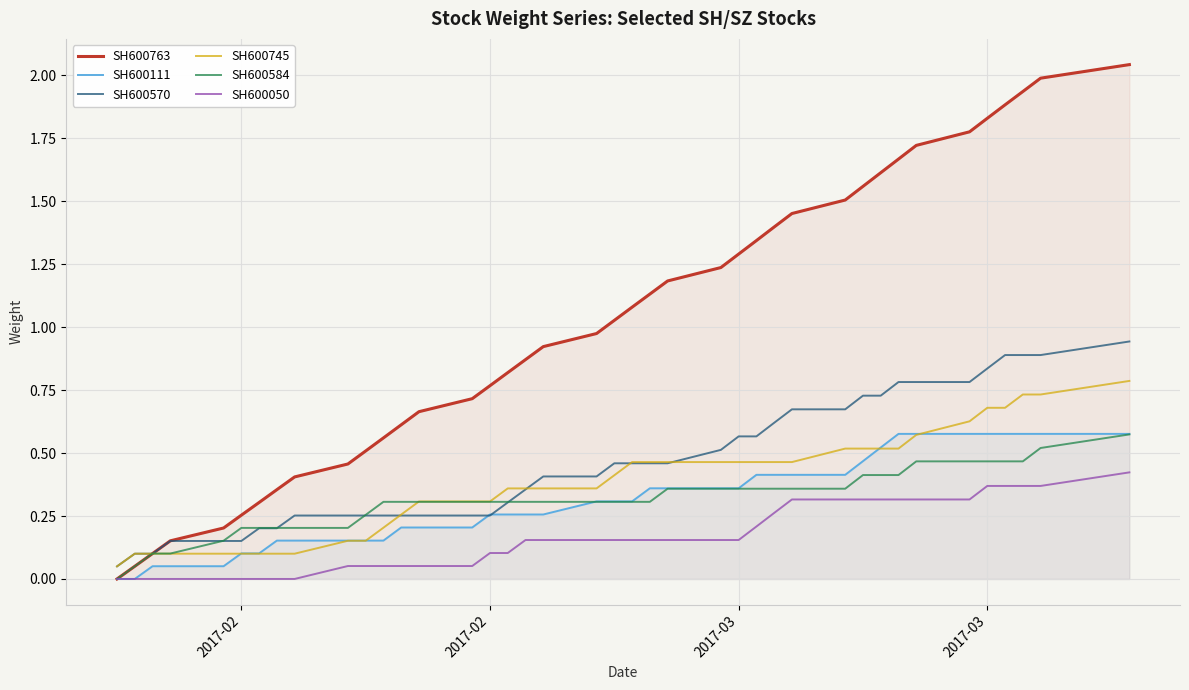

True or false: SH600763 and SH600111 cross at least once.

False